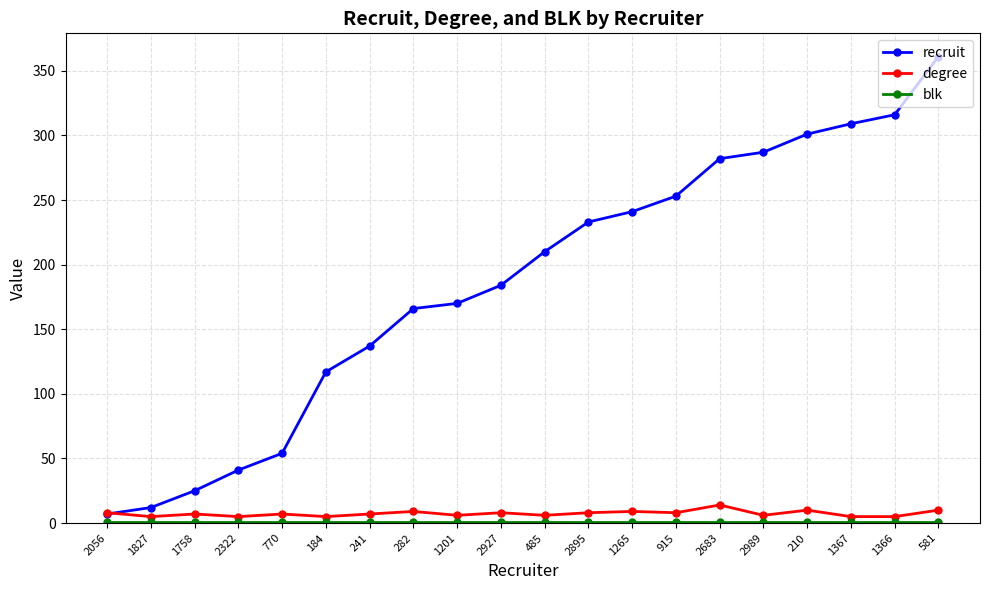

What is the highest value of the degree series?

14